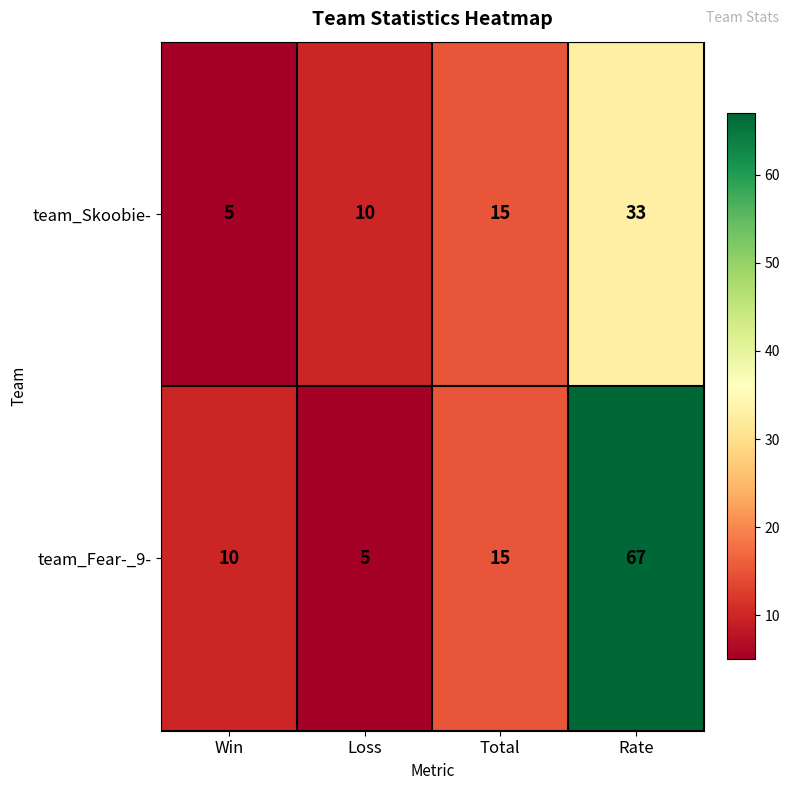

At how many categories does at least one series exceed 12?

2